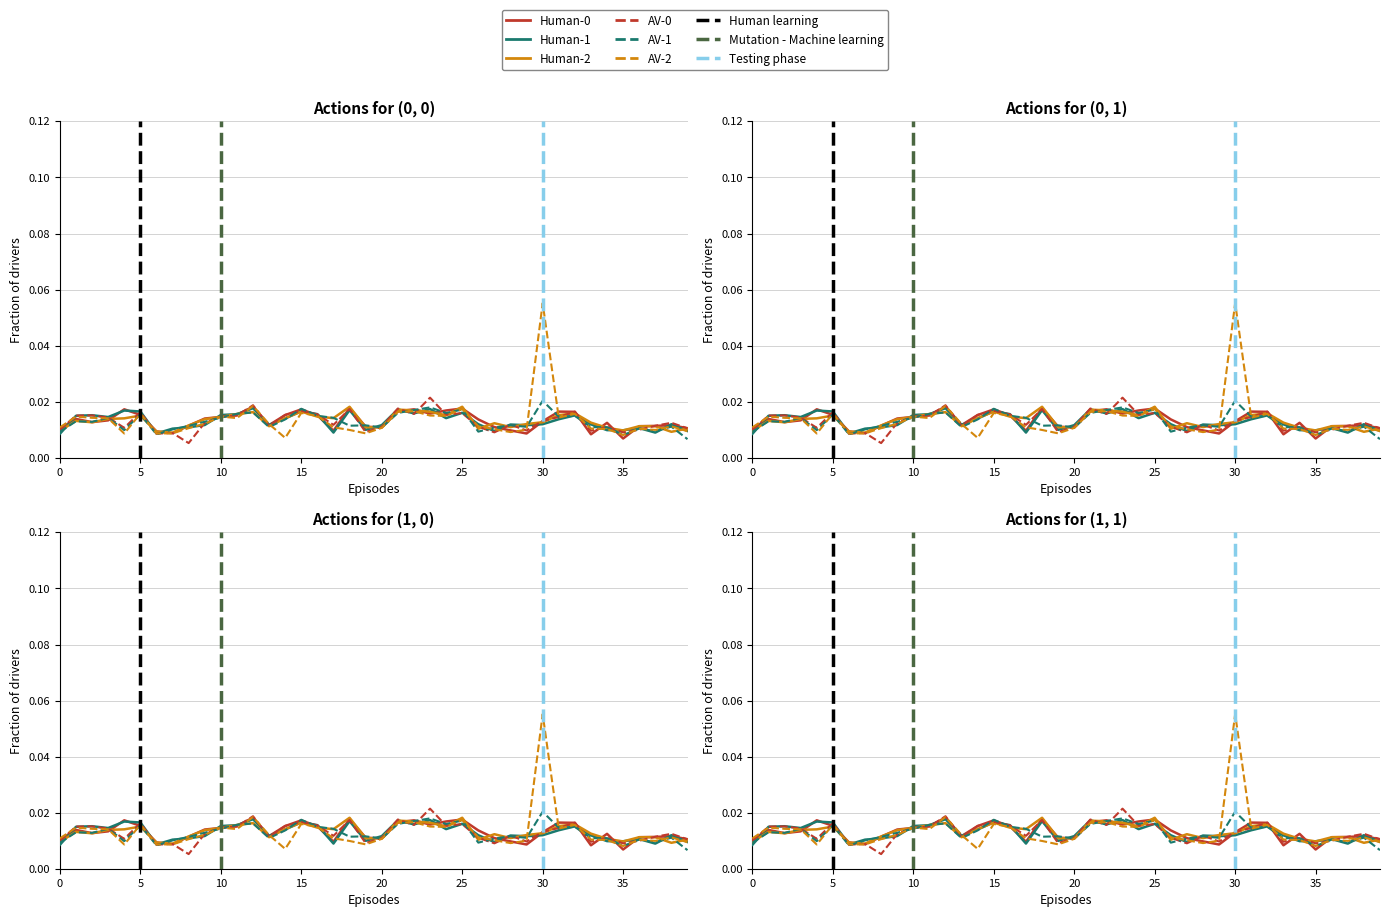

Which series changed the most between 40 and 29?

AV-0